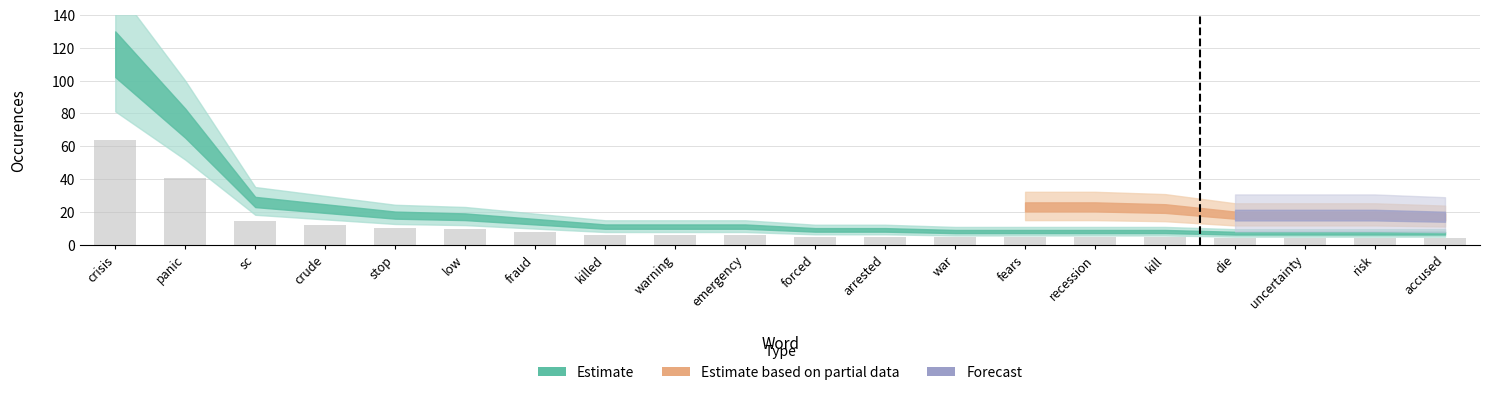

Count the number of categories in the chart.

20